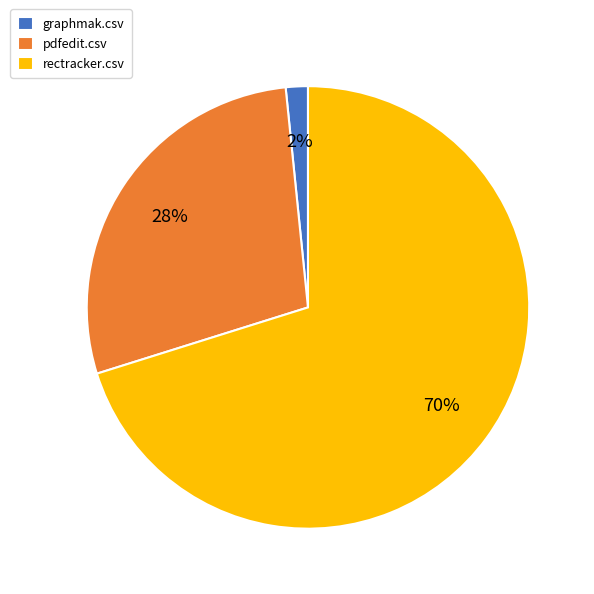

To the nearest percent, what is the average slice percentage?

33%